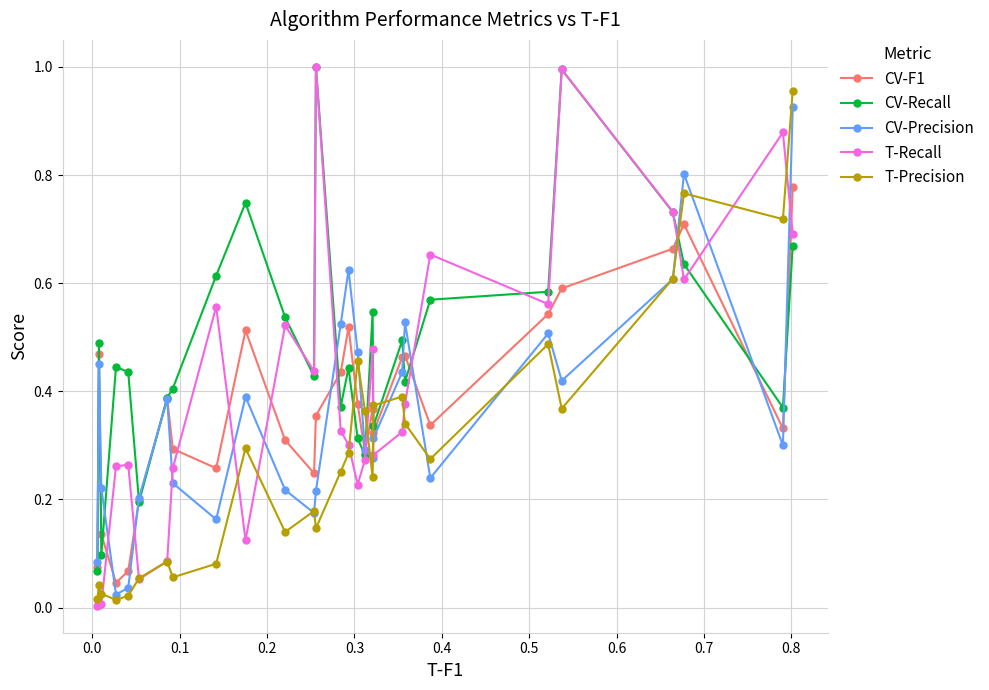

How many interior local valleys does the CV-Precision series have?

7